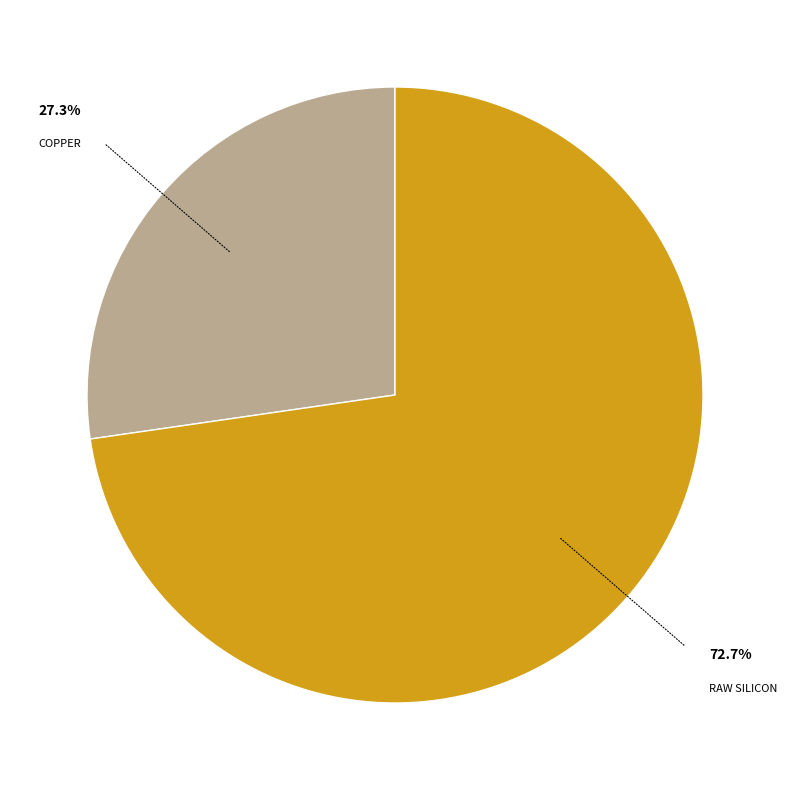

Is there any slice that represents more than half of the pie?

Yes